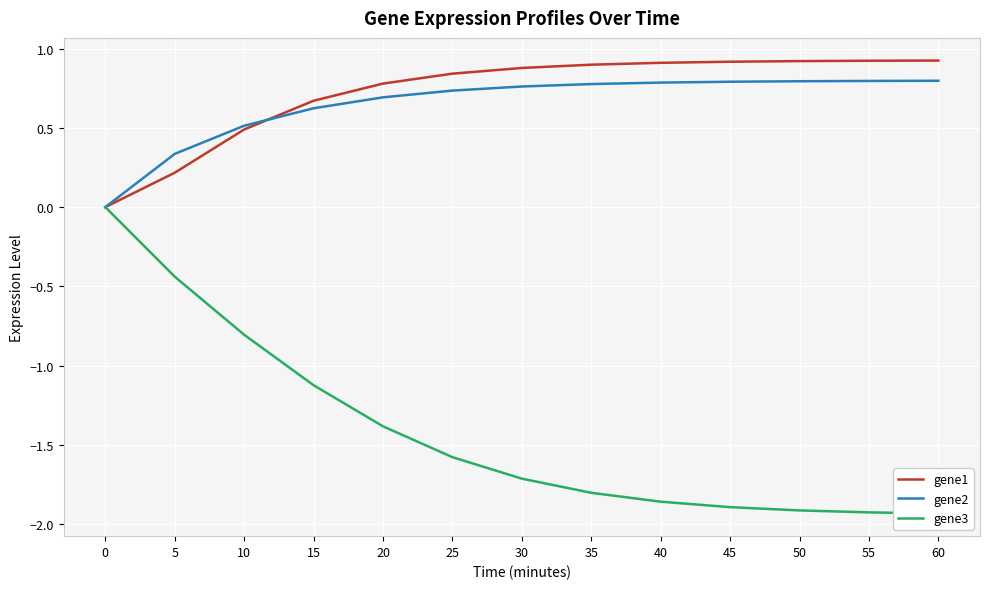

What is the difference between the maximum and minimum values in the gene3 series?

1.9